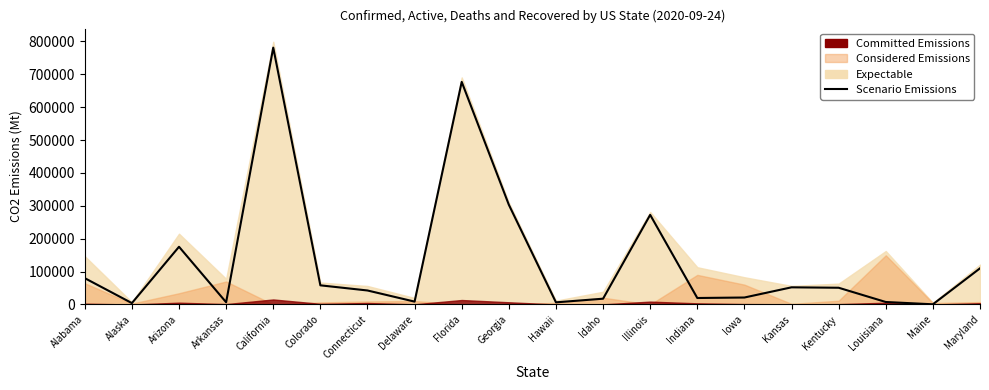

What is the change in value from Hawaii to Illinois?

+265984